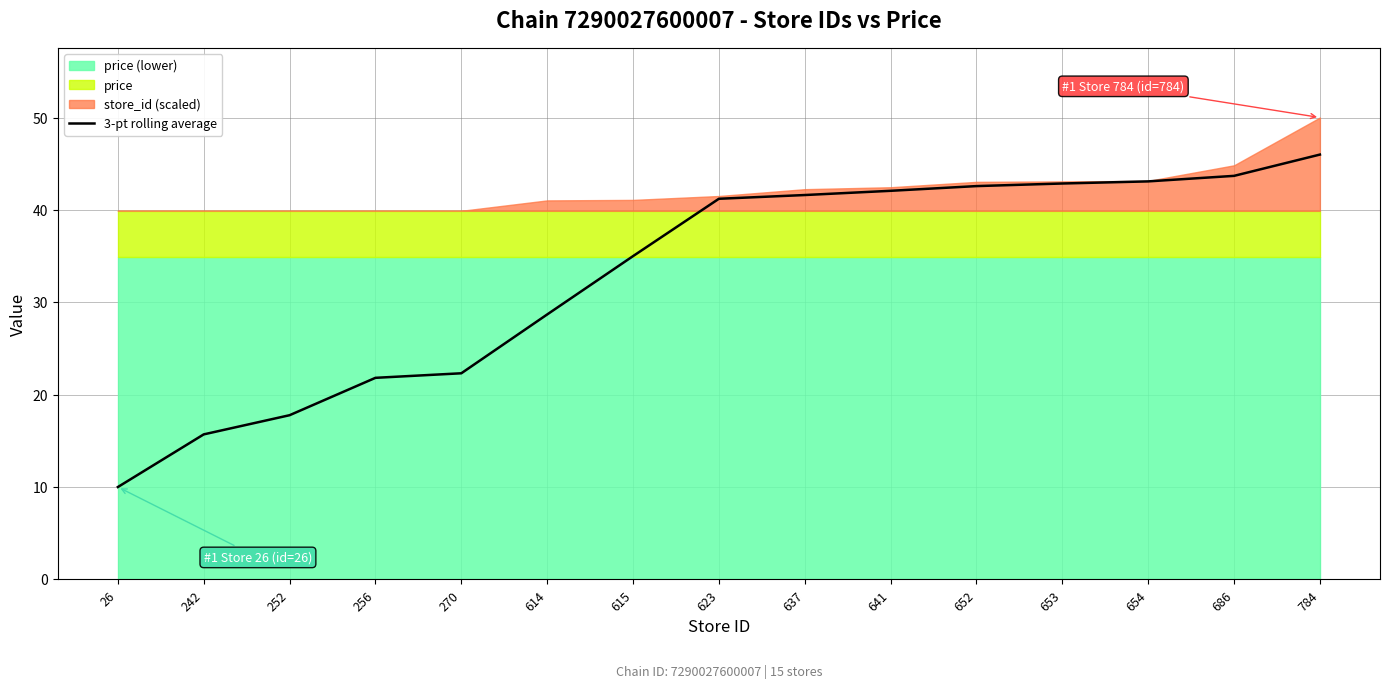

The value at 652 is 14.5. True or false?

False